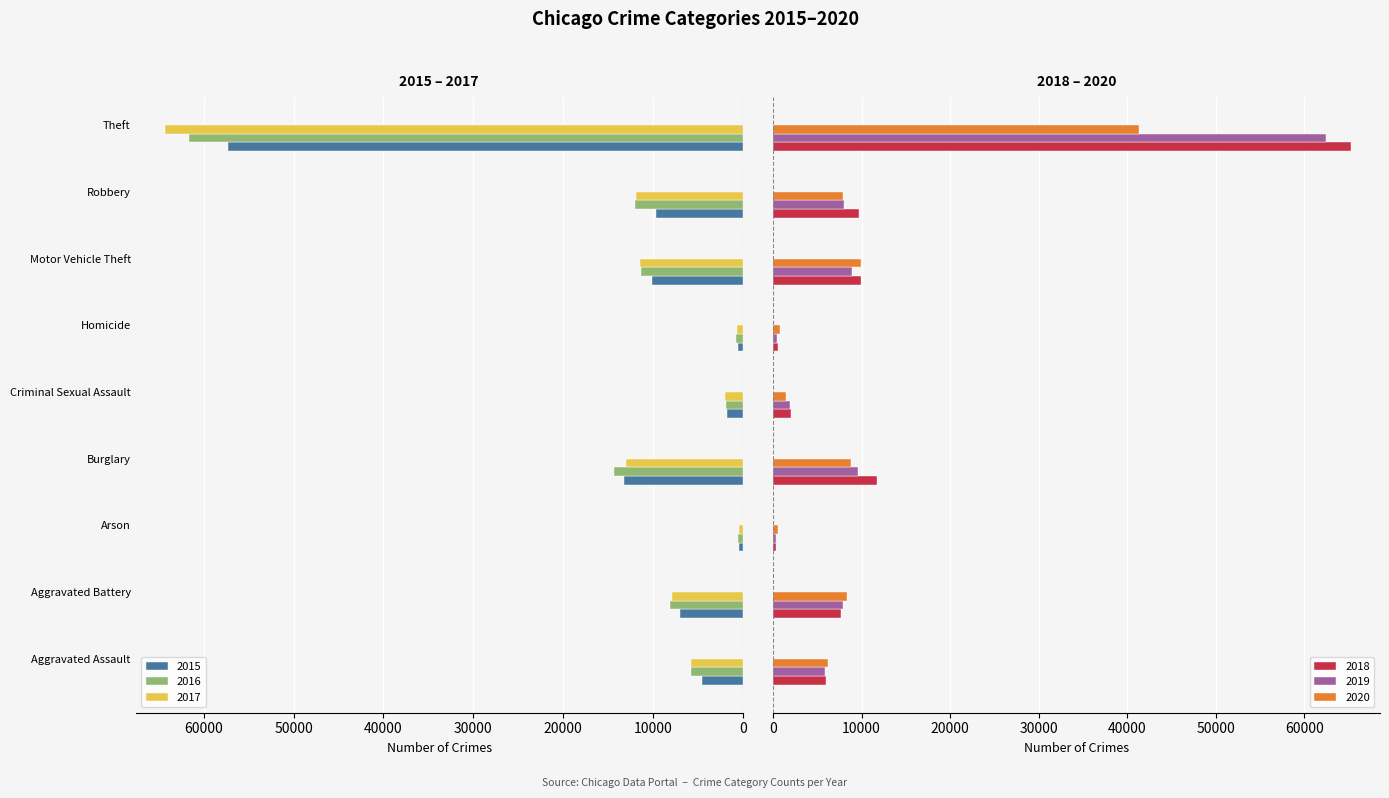

What is the difference between the second highest and second lowest values in the 2017 series?

12329